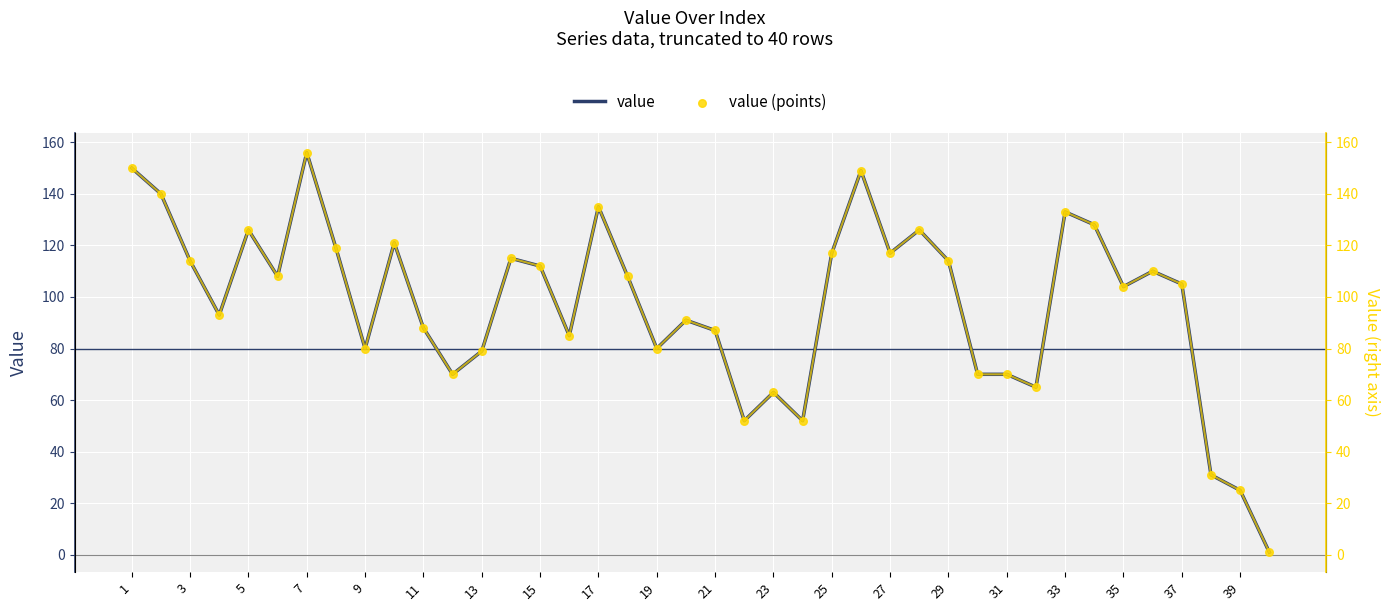

Which category has the highest value in the value series?

7